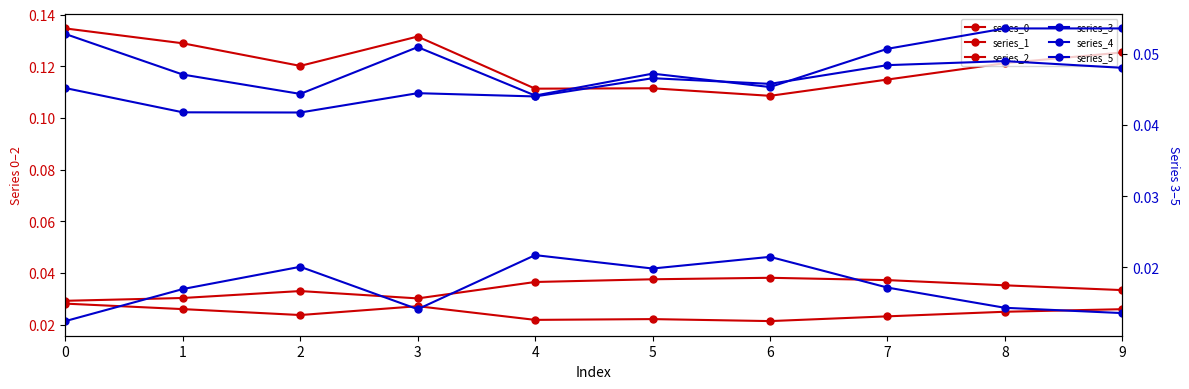

How many interior local peaks does the series_5 series have?

3